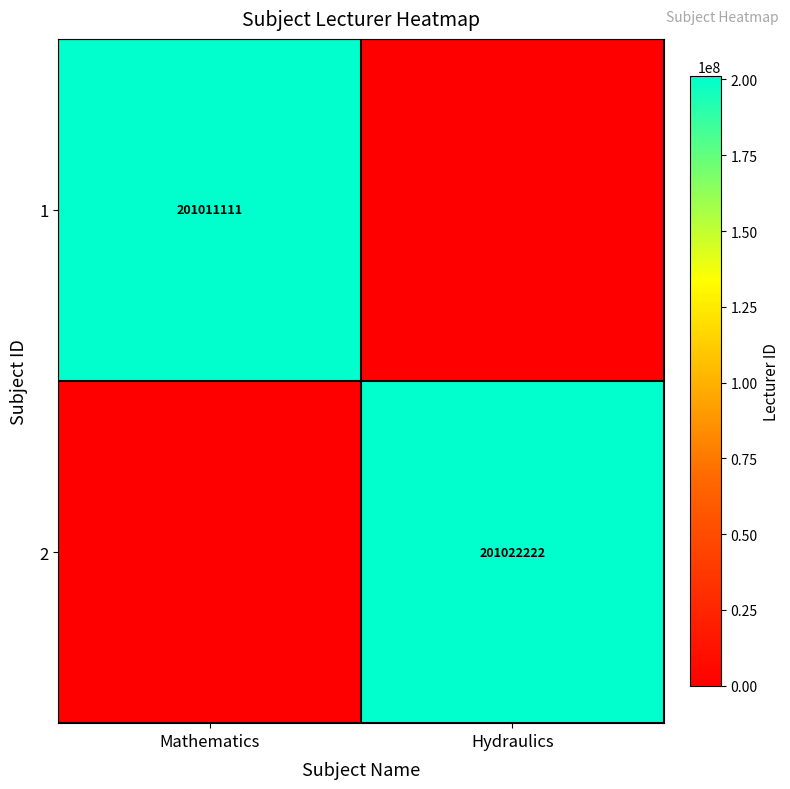

Is it true that 1 equals 320563610 at Mathematics?

False